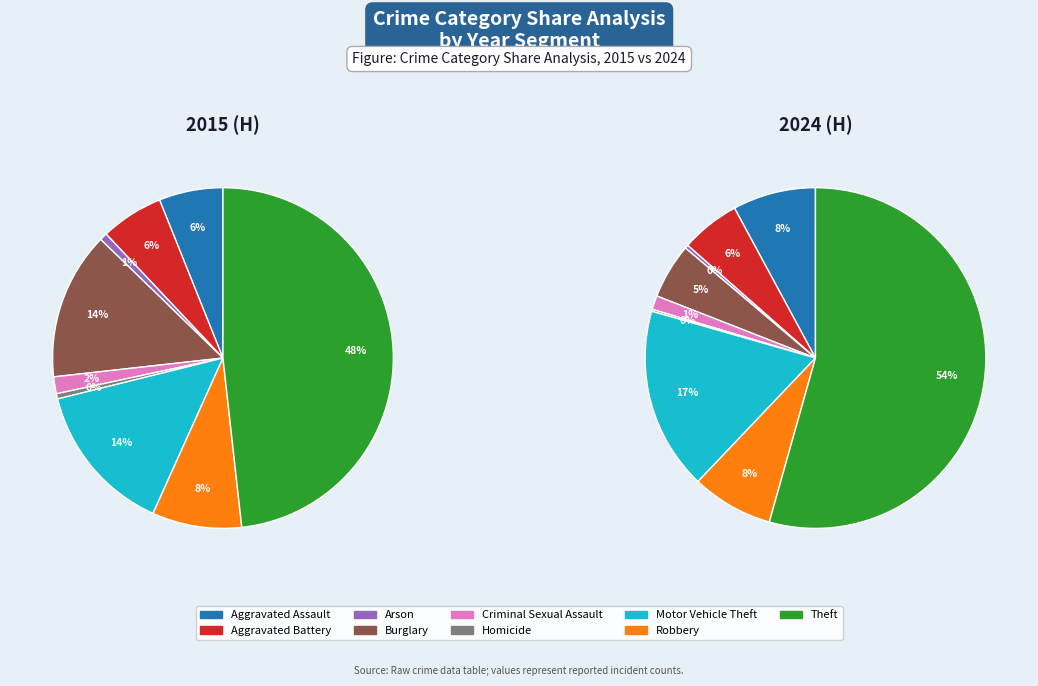

The values_2024 slice represents 6% of the pie. True or false?

True